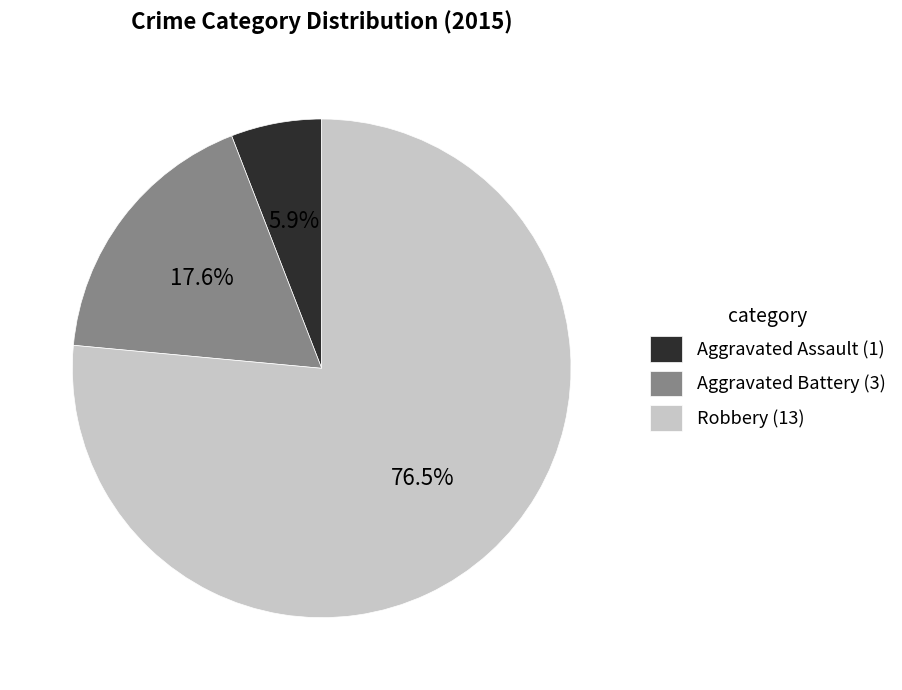

Count the number of slices in the pie.

3